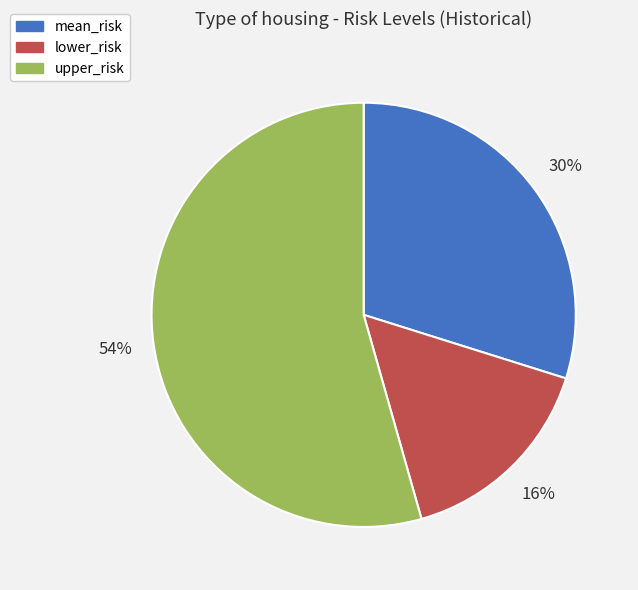

To the nearest percent, what is the average slice percentage?

33%